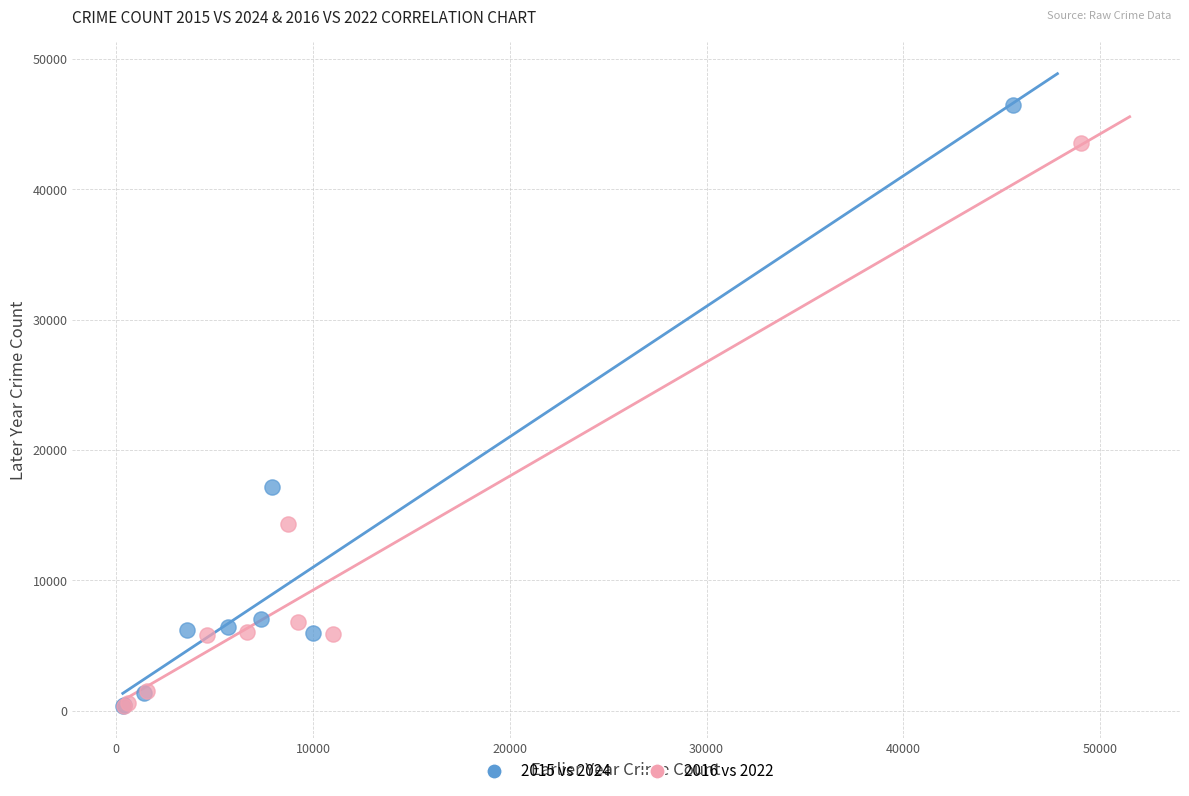

Which series has the largest Y range (max minus min)?

2015 vs 2024